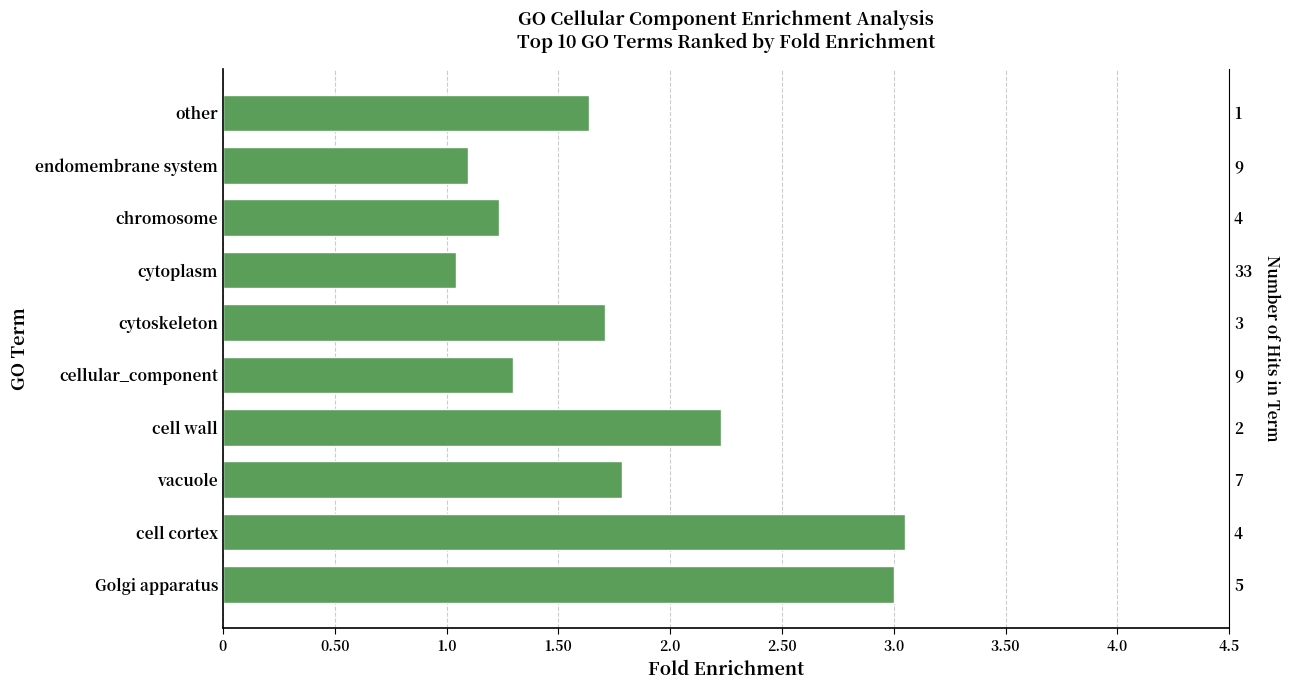

Does the chart contain any negative values?

No